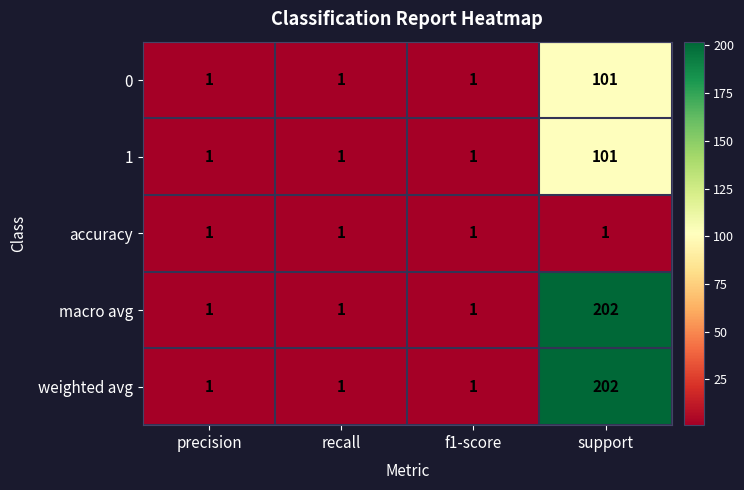

What is the maximum value for macro avg?

202